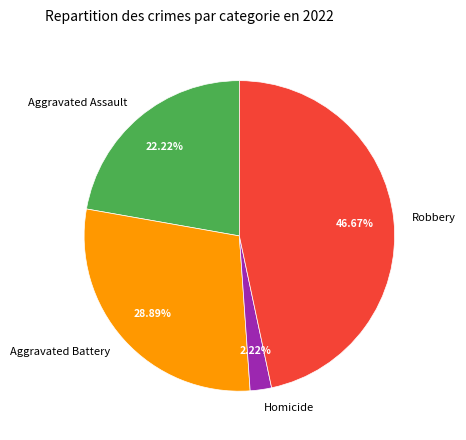

What is the smallest slice in the pie chart?

Homicide